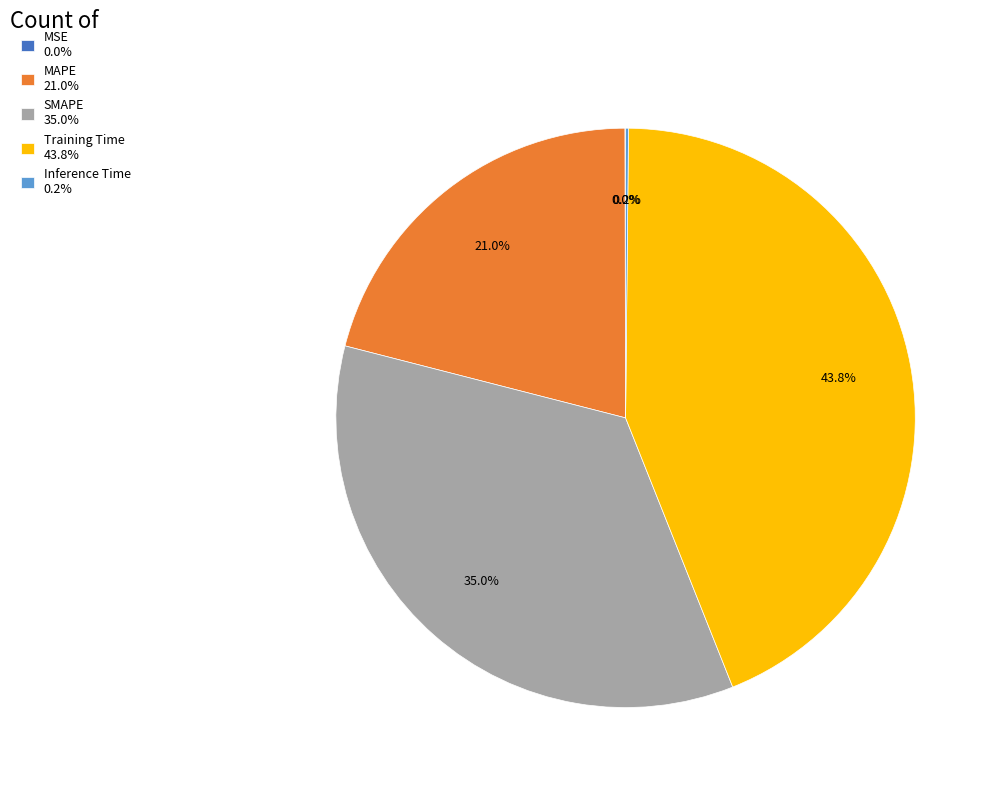

What percentage is NOT represented by SMAPE 35.0%?

65.0%